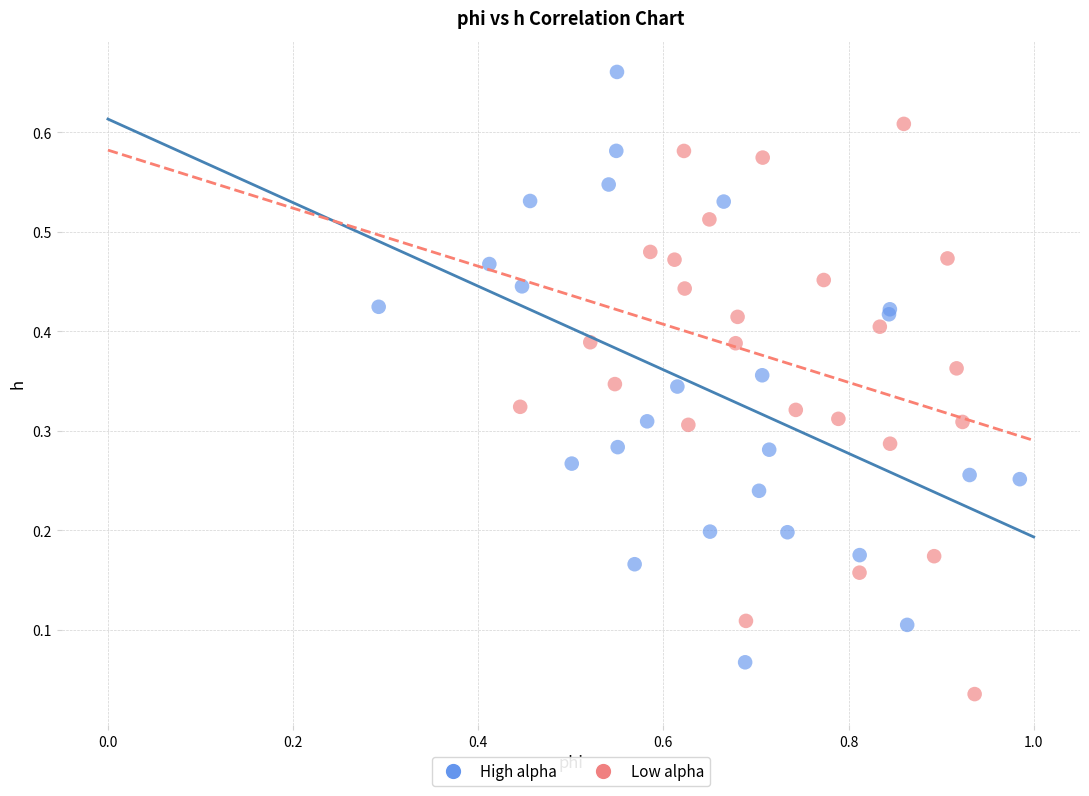

Which series contains the highest Y value?

High alpha